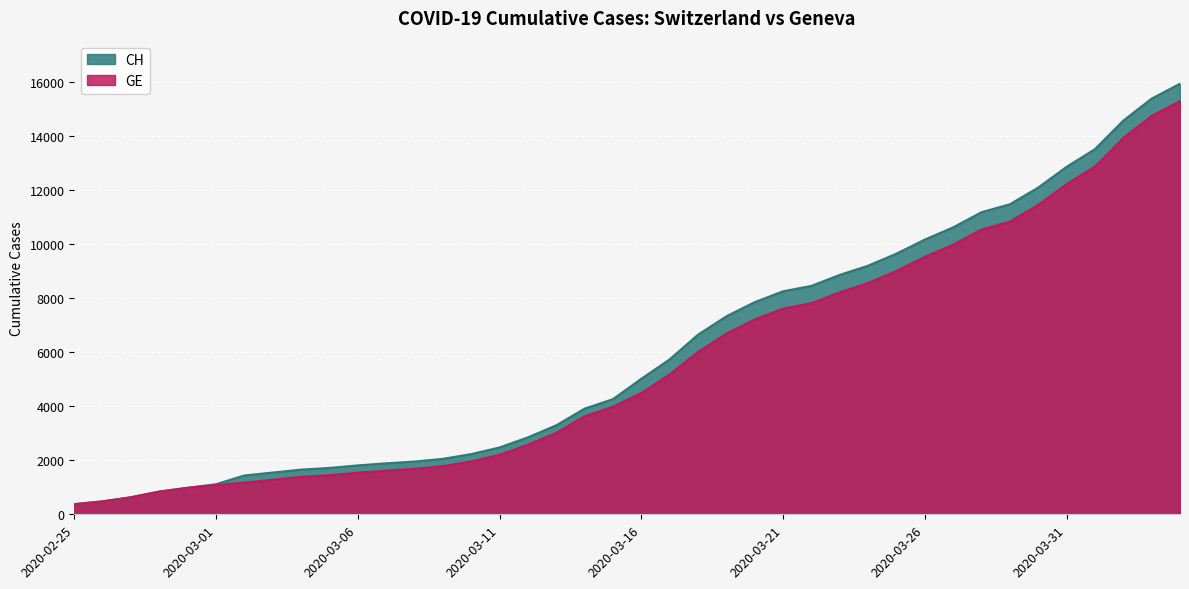

True or false: GE and CH intersect in this chart.

False